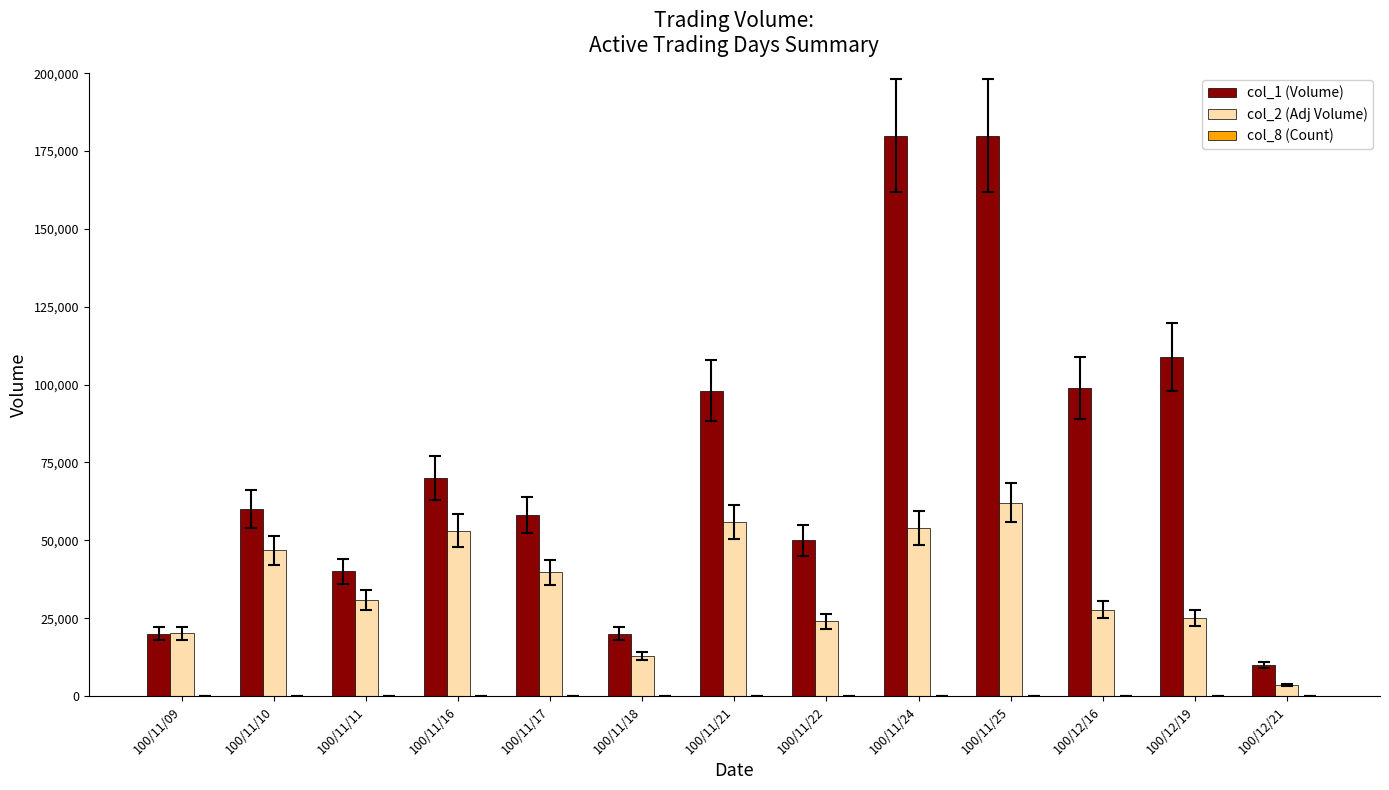

What is the greatest value displayed?

180000